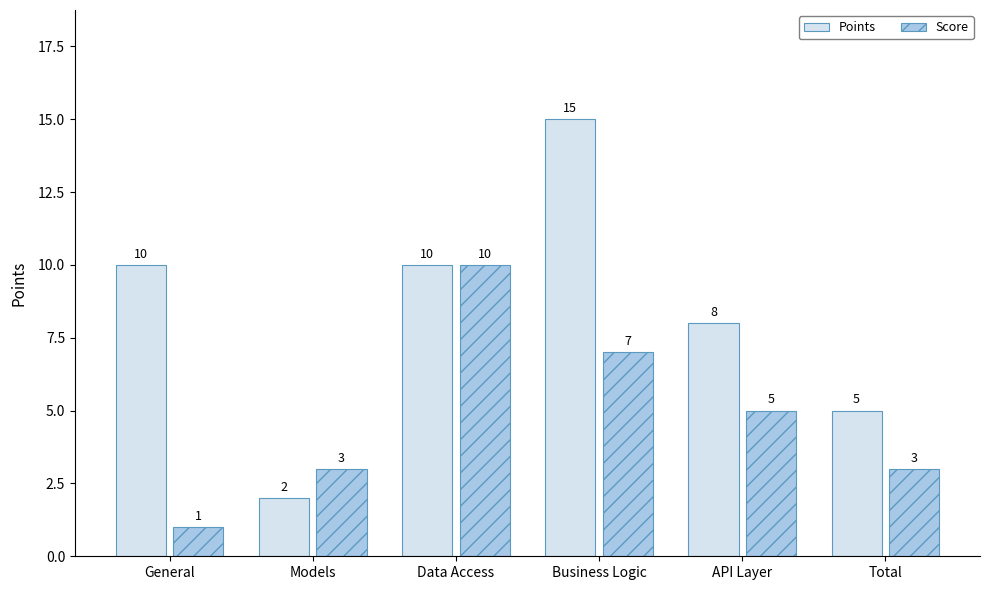

Is it true that Points equals 2 at Models?

True